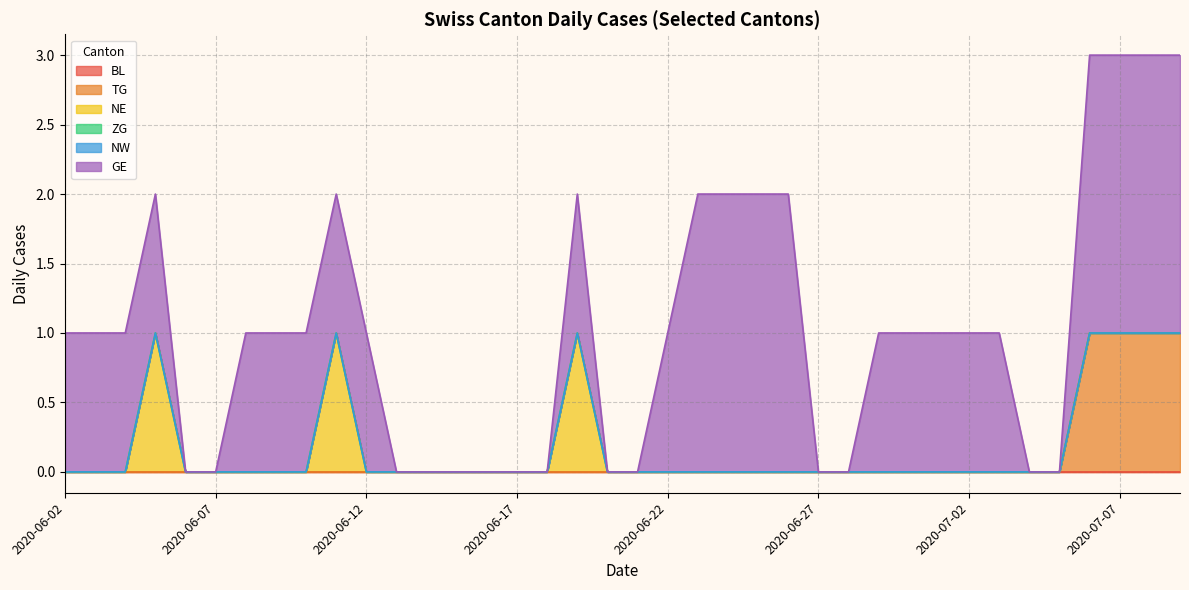

What are all the series names shown in the legend?

BL, TG, NE, ZG, NW, GE